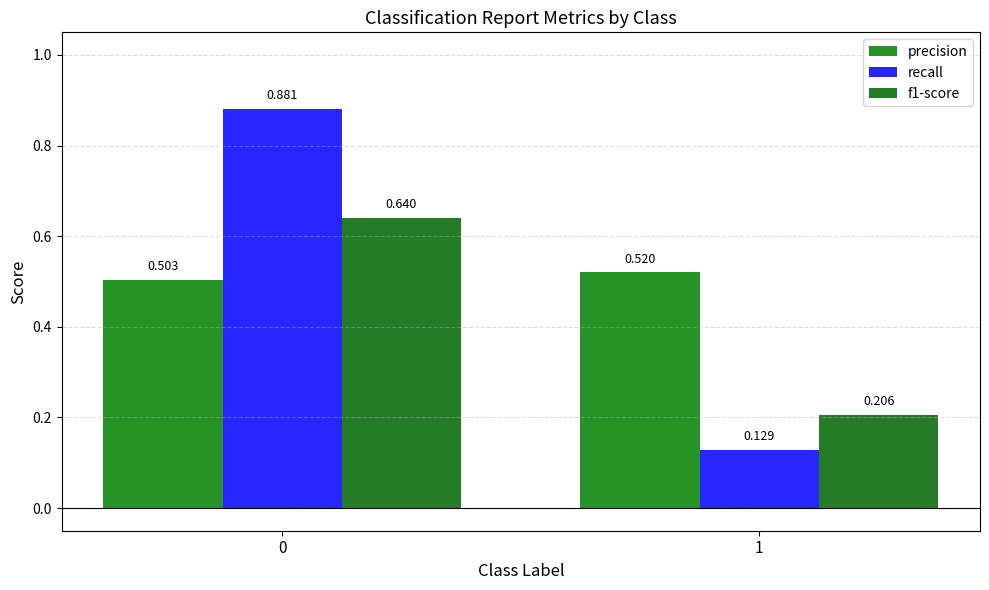

How many precision values are between 0 and 1?

2